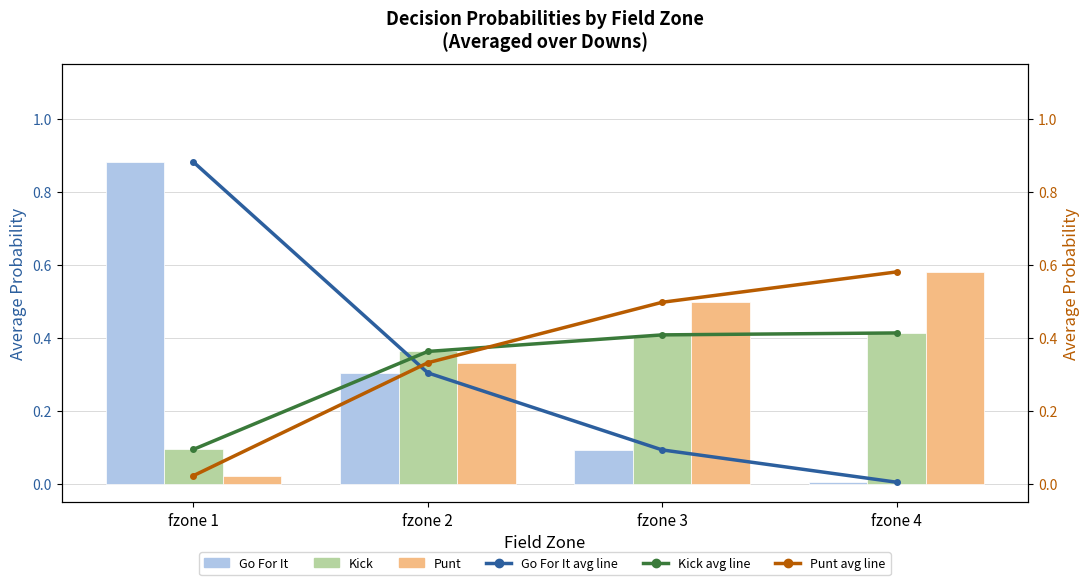

Which series changed the most between fzone 1 and fzone 2?

Go For It